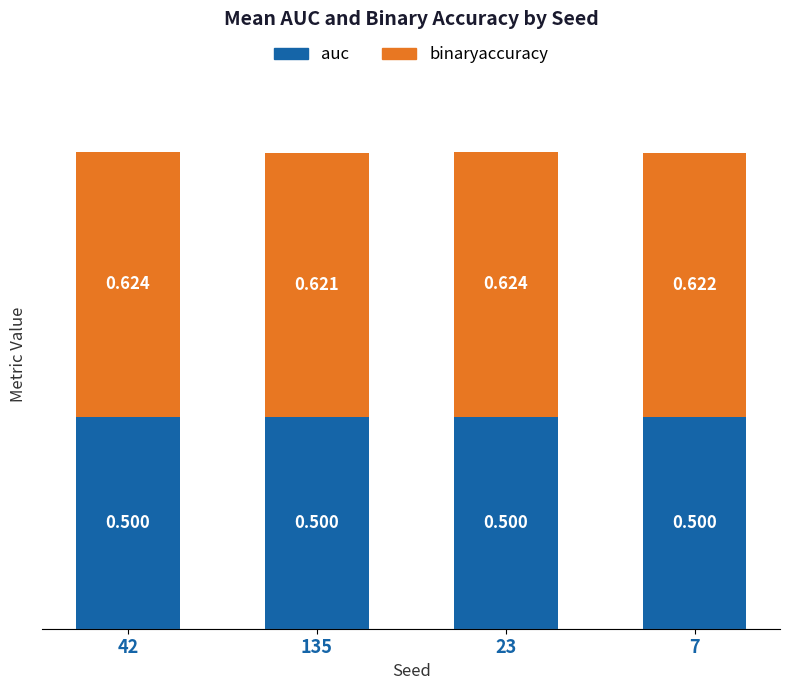

The value of auc at 7 is 0.5. True or false?

True